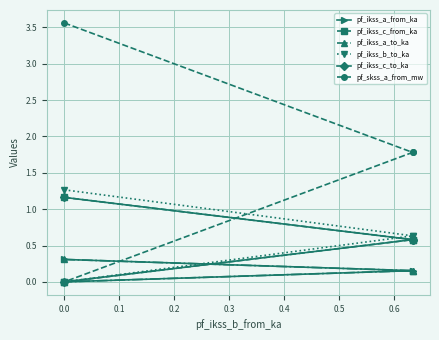

What are all the series names shown in the legend?

pf_ikss_a_from_ka, pf_ikss_c_from_ka, pf_ikss_a_to_ka, pf_ikss_b_to_ka, pf_ikss_c_to_ka, pf_skss_a_from_mw